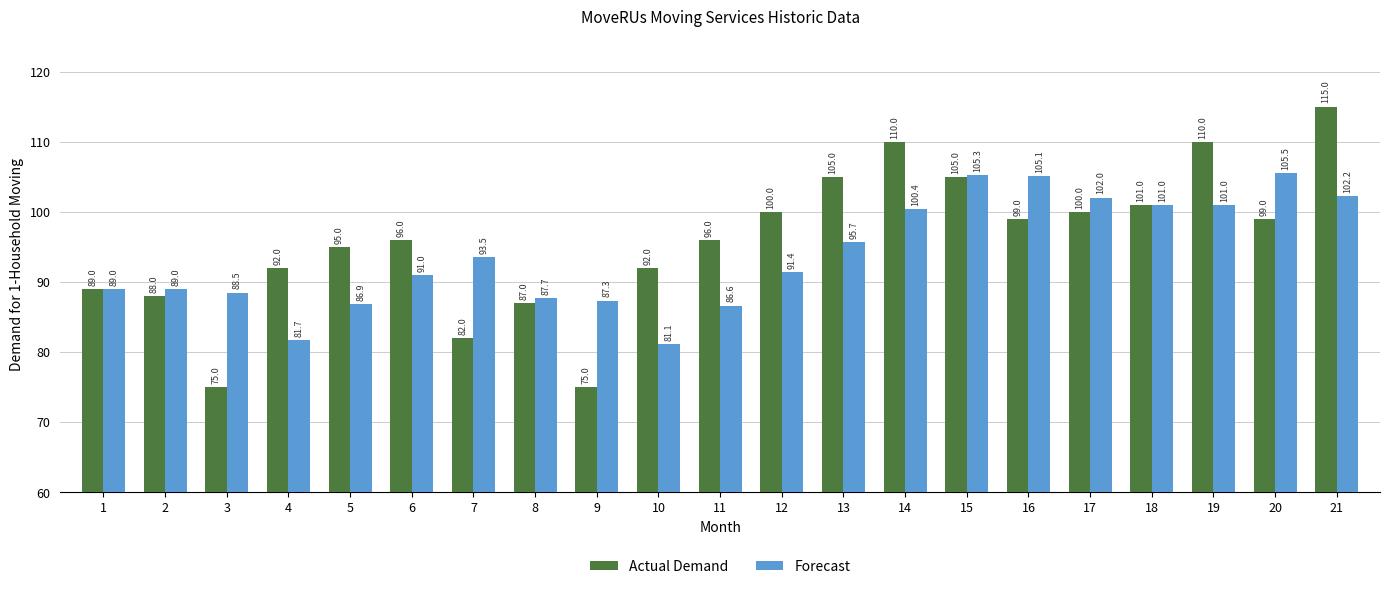

What is the total value across all series at 6?

187.0